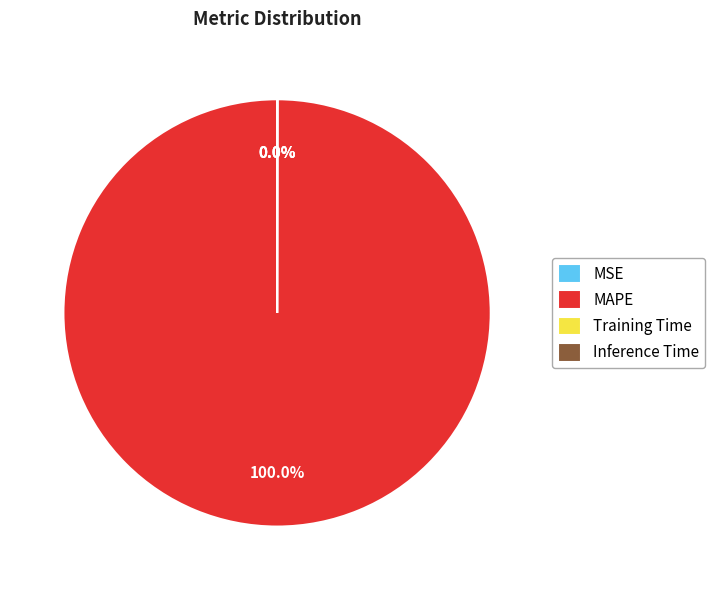

Is there any slice that represents more than half of the pie?

Yes